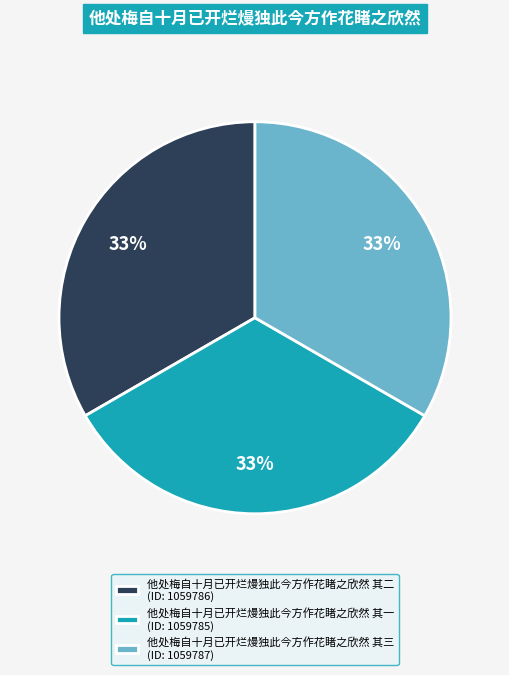

Is there a majority slice in this chart?

No